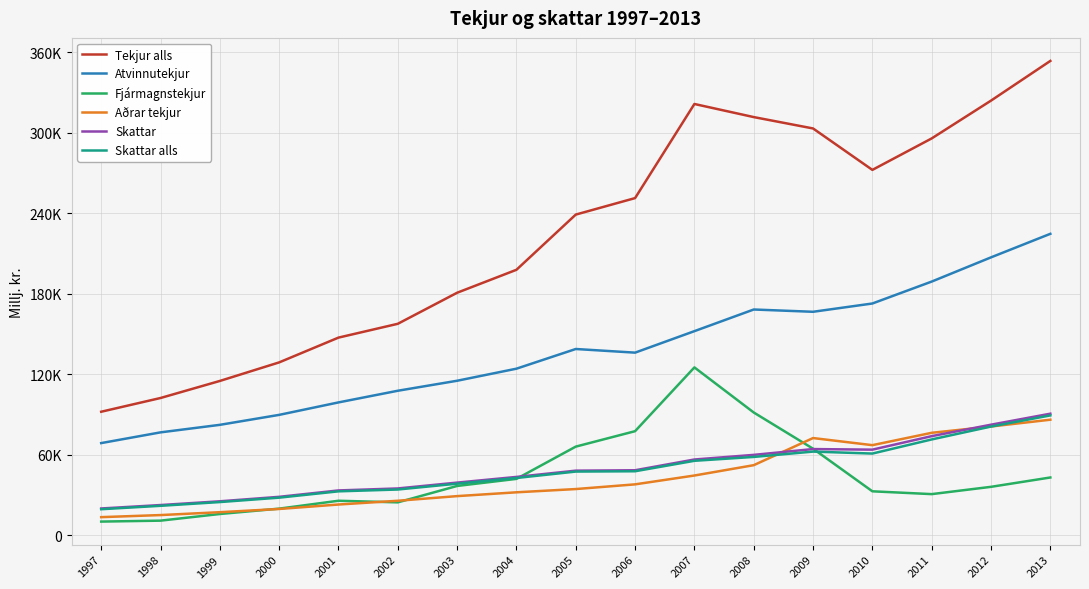

In Skattar alls, how many points are higher than both neighbors (excluding endpoints)?

1